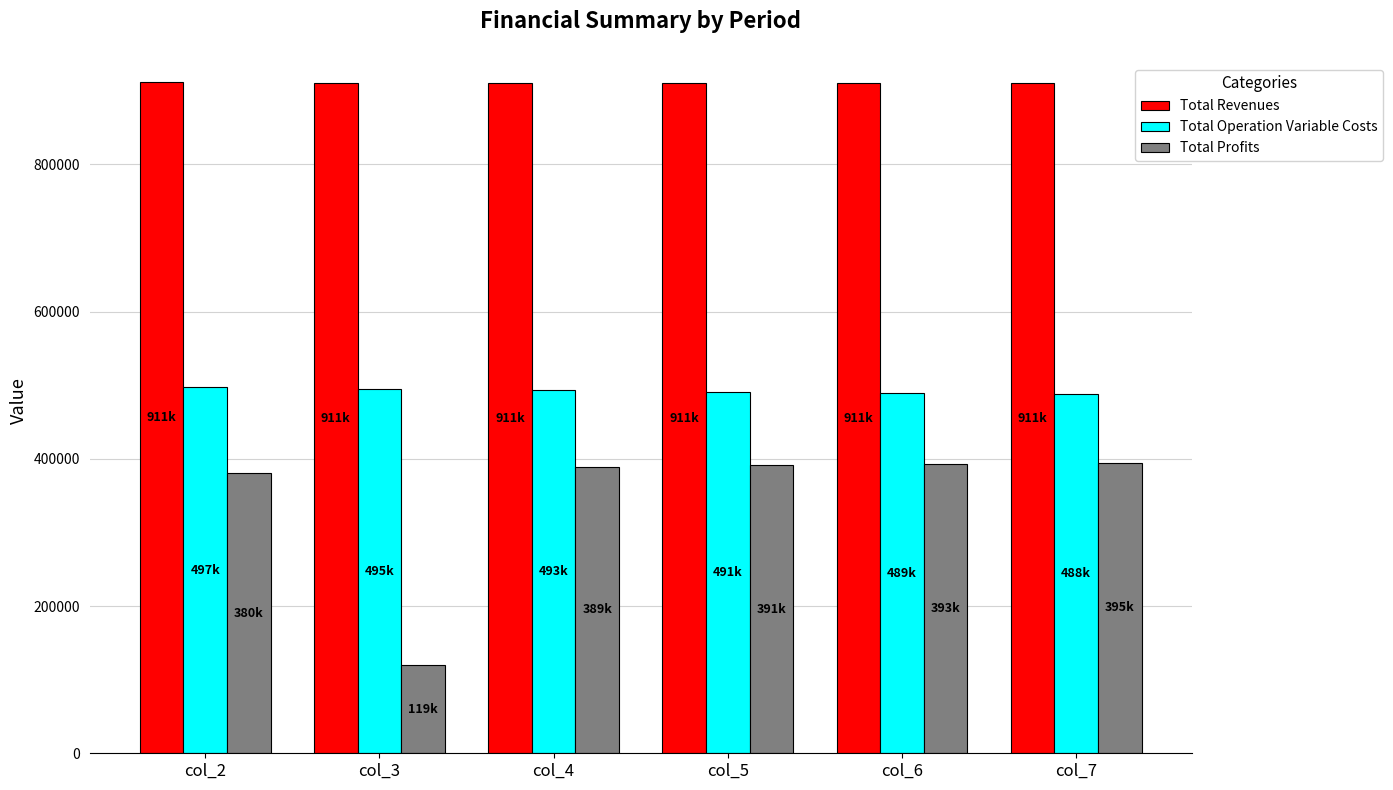

What is the difference between the Total Profits values at col_2 and col_7?

14303.4